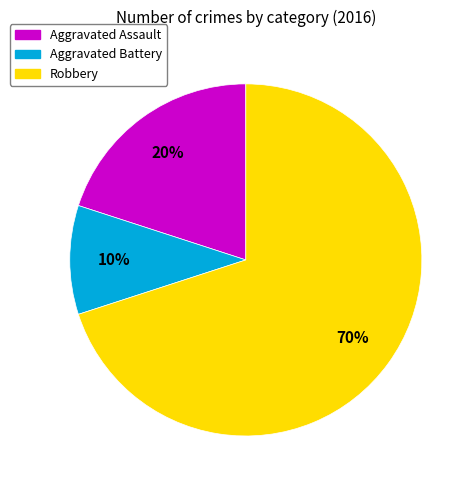

Which slice is the smallest?

Aggravated Battery